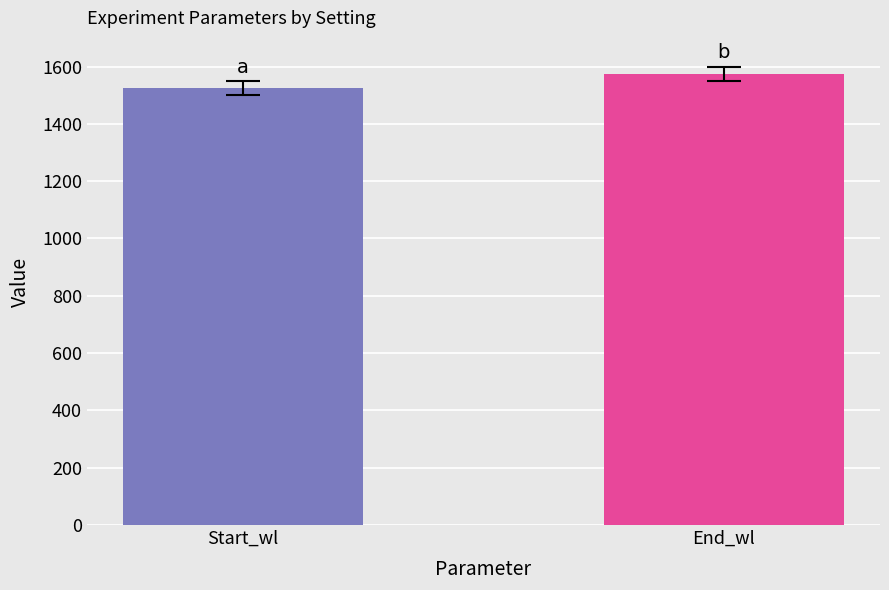

Are the bars horizontal?

No